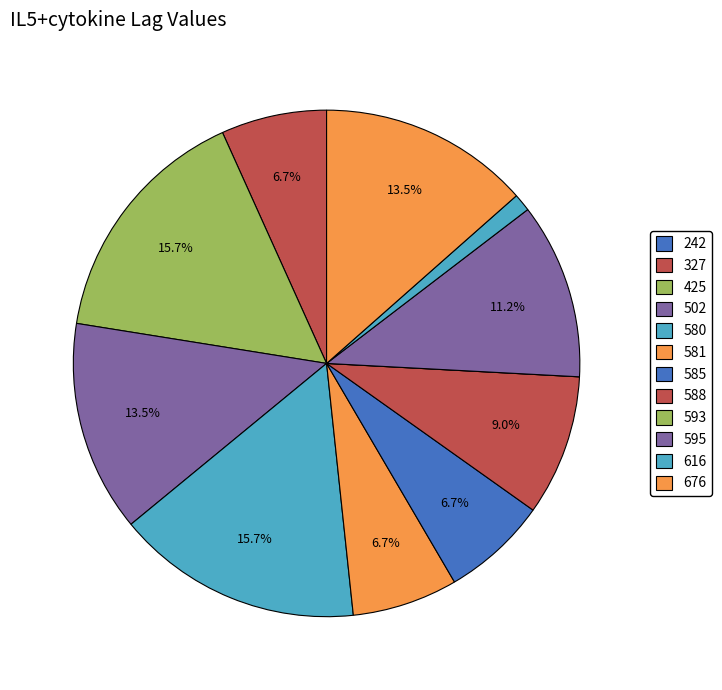

True or false: 581 accounts for 7% of the total.

True